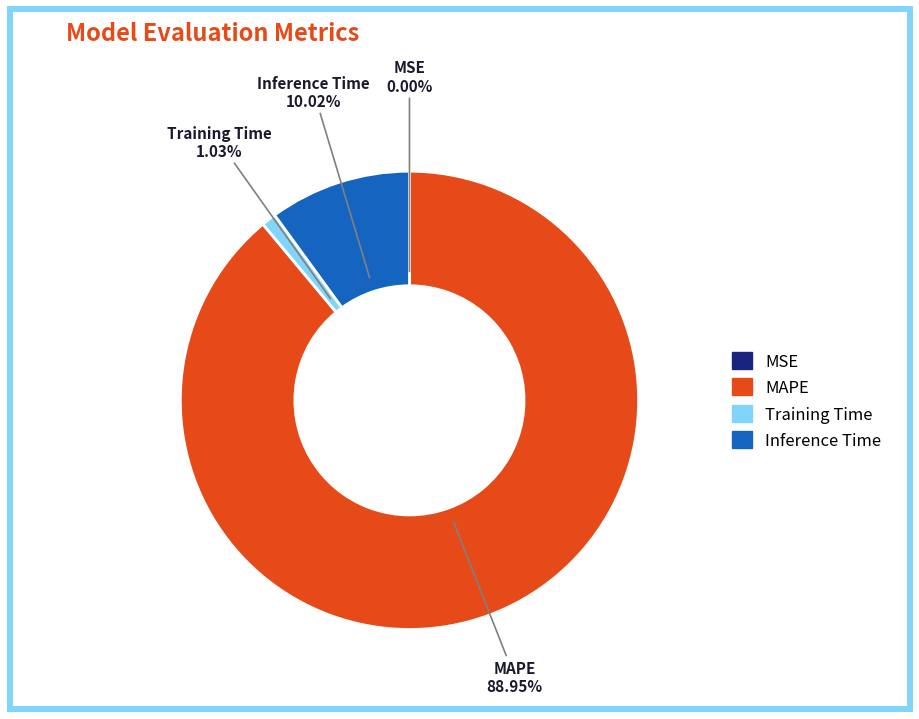

Is it true that MAPE is 89% of the pie?

True